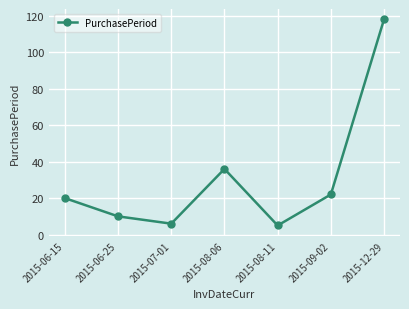

List the labels in order of value, smallest first.

2015-08-11, 2015-07-01, 2015-06-25, 2015-06-15, 2015-09-02, 2015-08-06, 2015-12-29